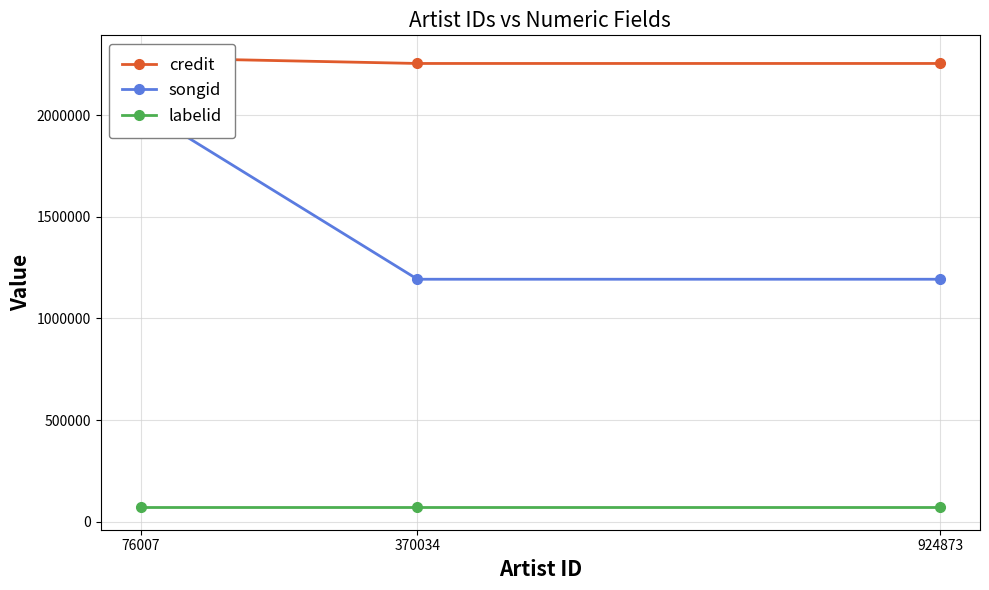

Reading right to left, list all the values displayed in this chart.

credit: 76007=2281729	370034=2253887	924873=2253887
songid: 76007=2033260	370034=1192429	924873=1192429
labelid: 76007=70797	370034=70797	924873=70797